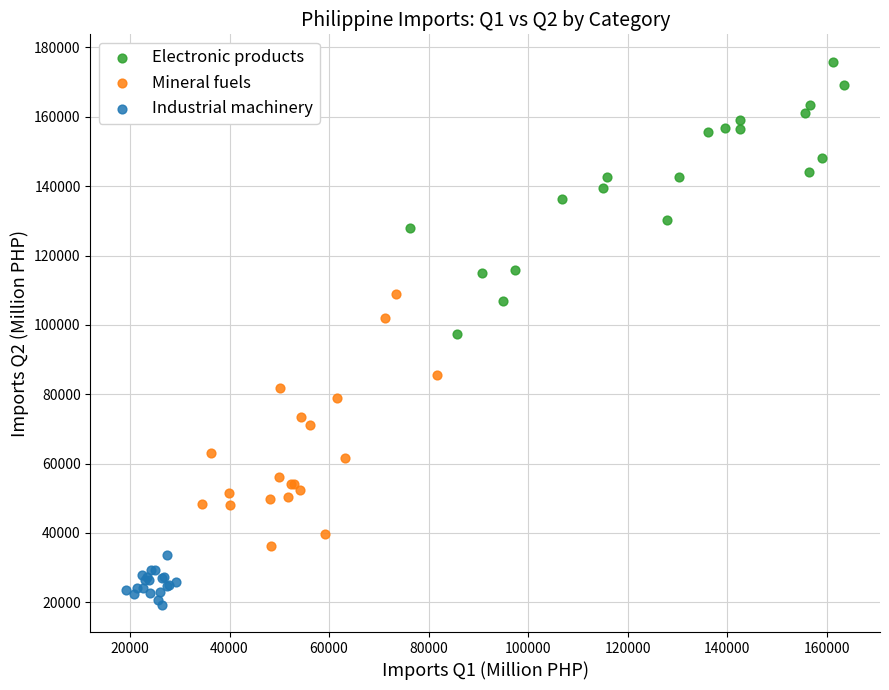

Which series contains the highest Y value?

Electronic products